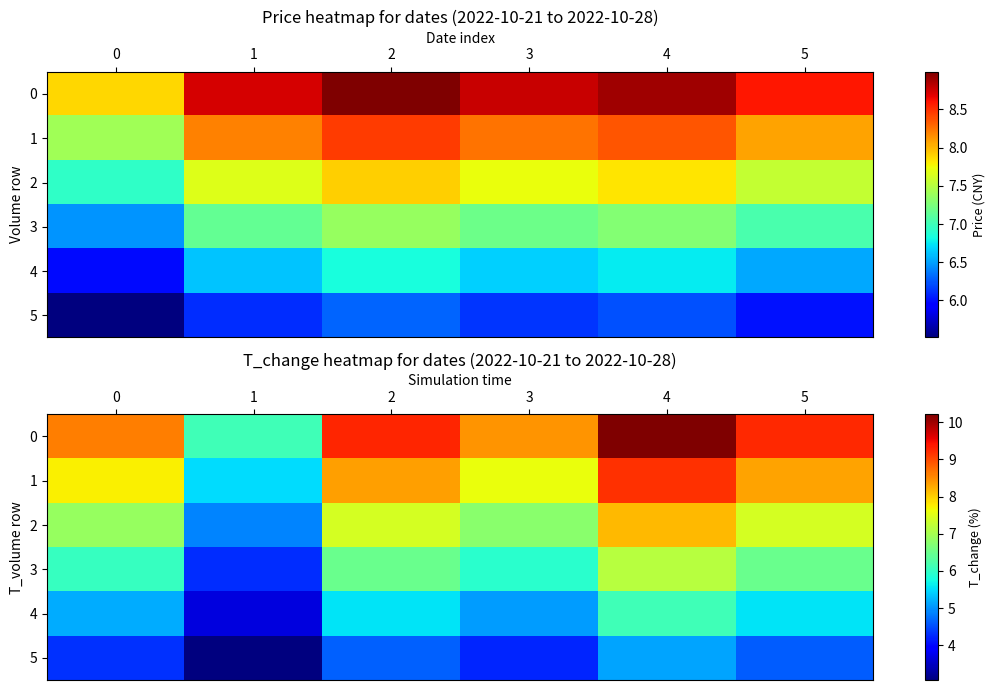

What is the smallest value displayed?

3.1